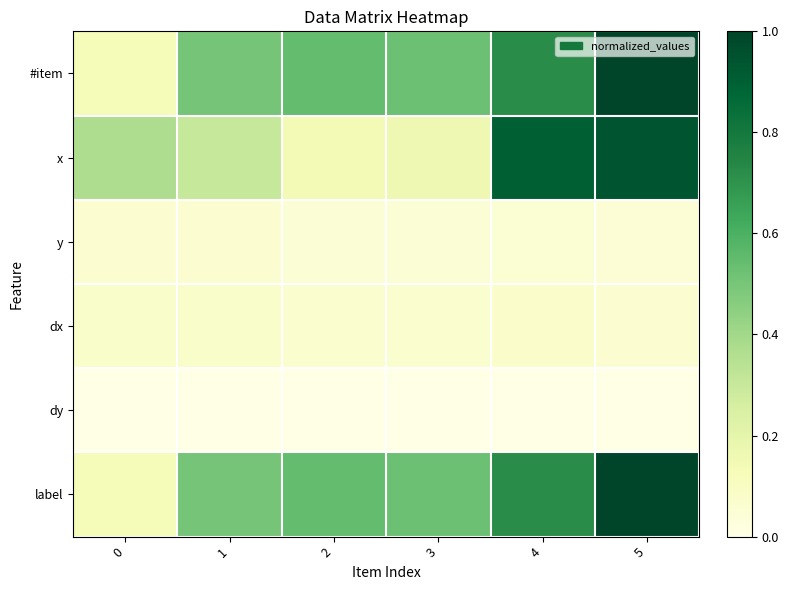

What is the total value across all series at 0?

0.8